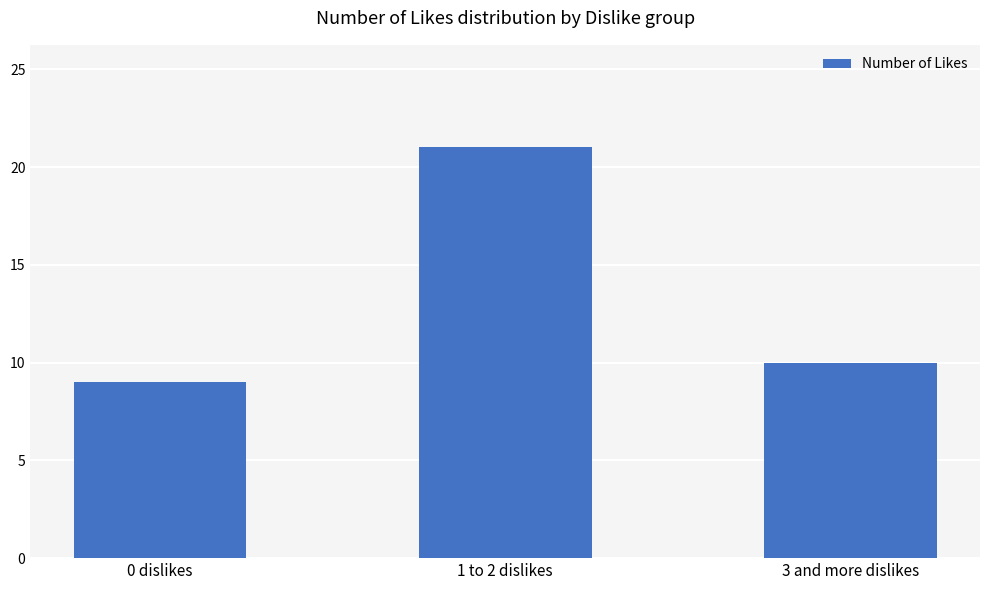

Reading left to right, extract all data points from this chart.

0 dislikes=9	1 to 2 dislikes=21	3 and more dislikes=10